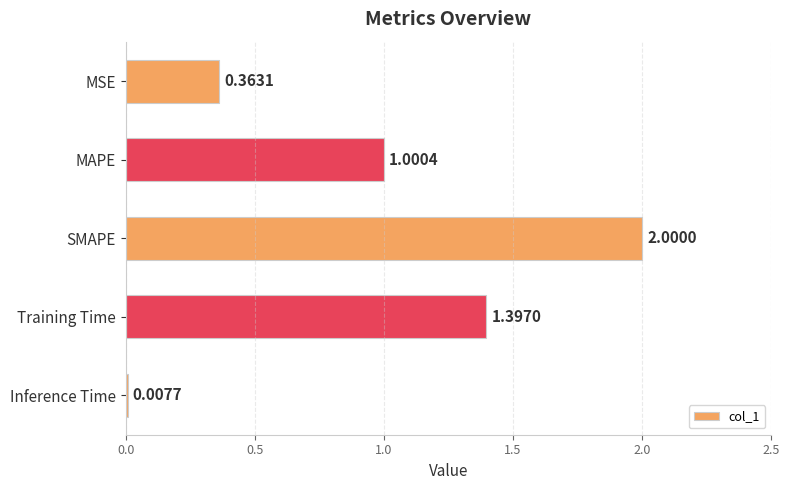

What is the label of the 3rd bar from the bottom?

SMAPE